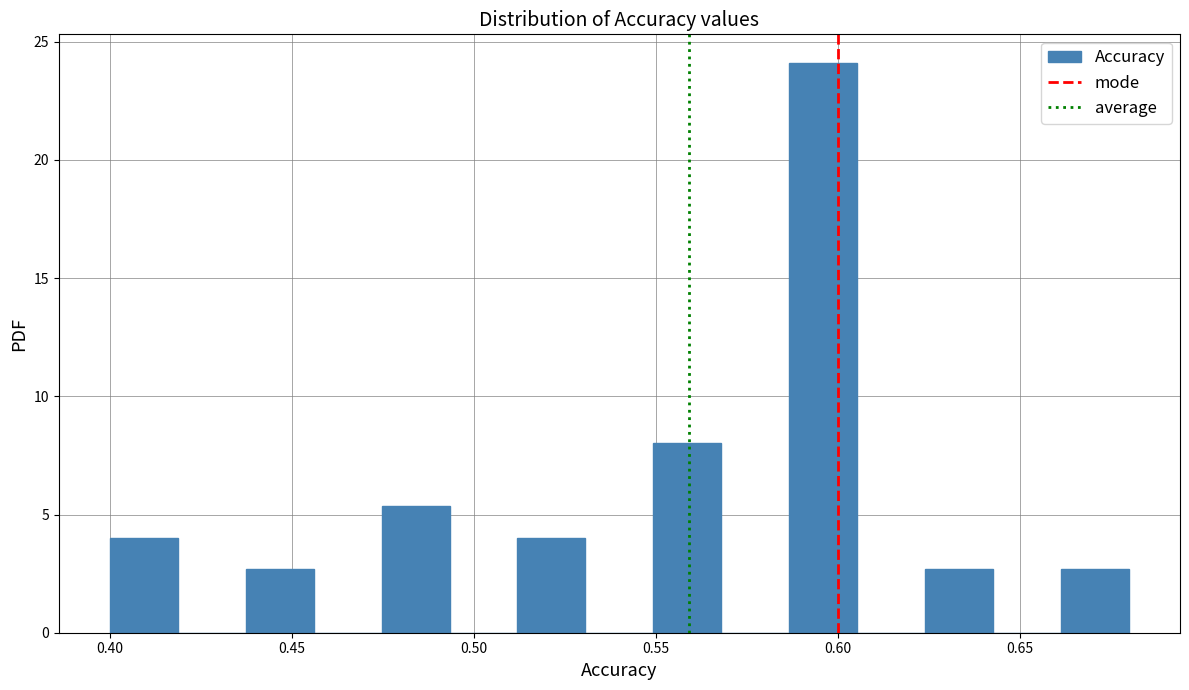

Read against the x-axis, roughly where is the centre of the tallest bar?

0.595